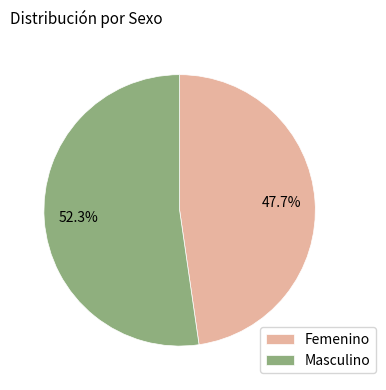

What is the smallest slice in the pie chart?

Femenino